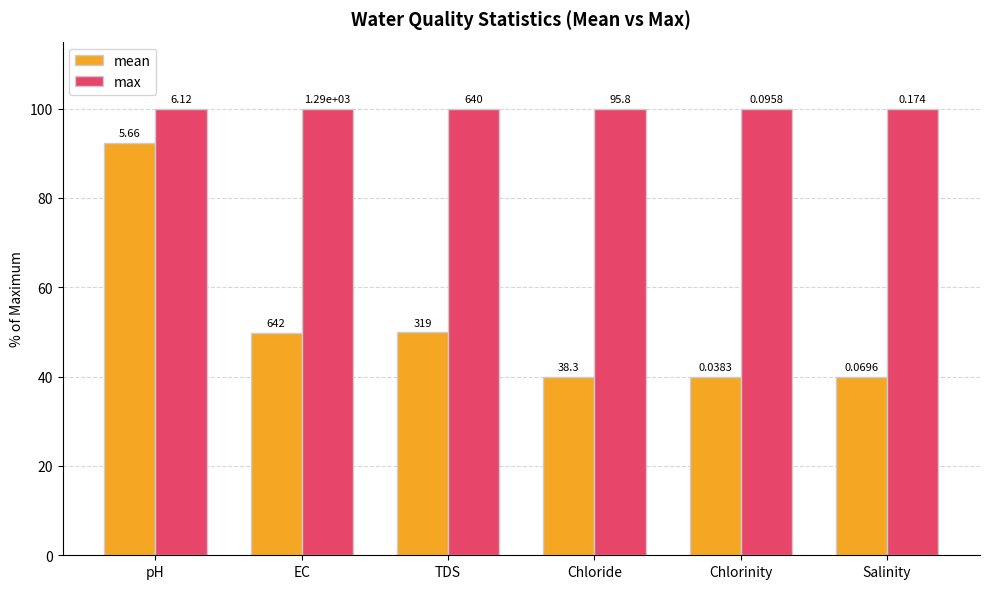

At which label does max reach its minimum?

pH